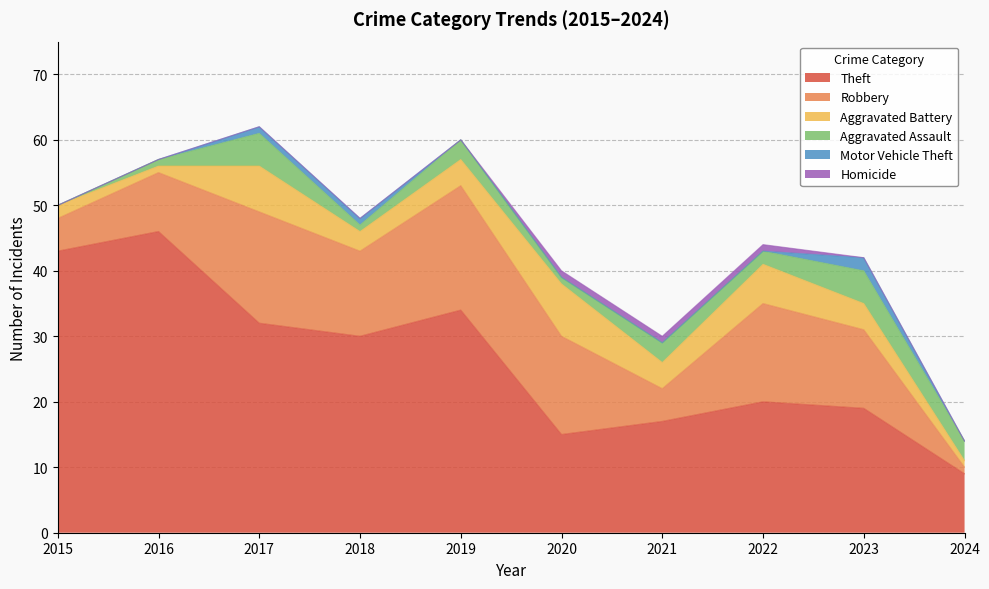

True or false: Aggravated Assault and Motor Vehicle Theft cross at least once.

False